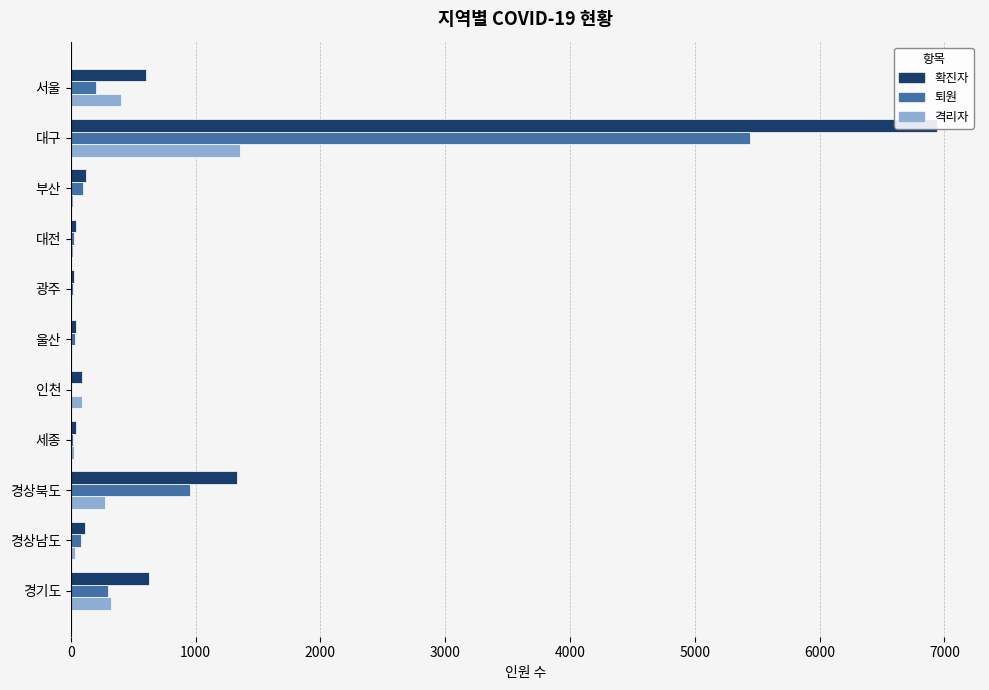

Rank the series at 부산 from highest to lowest value.

확진자, 퇴원, 격리자